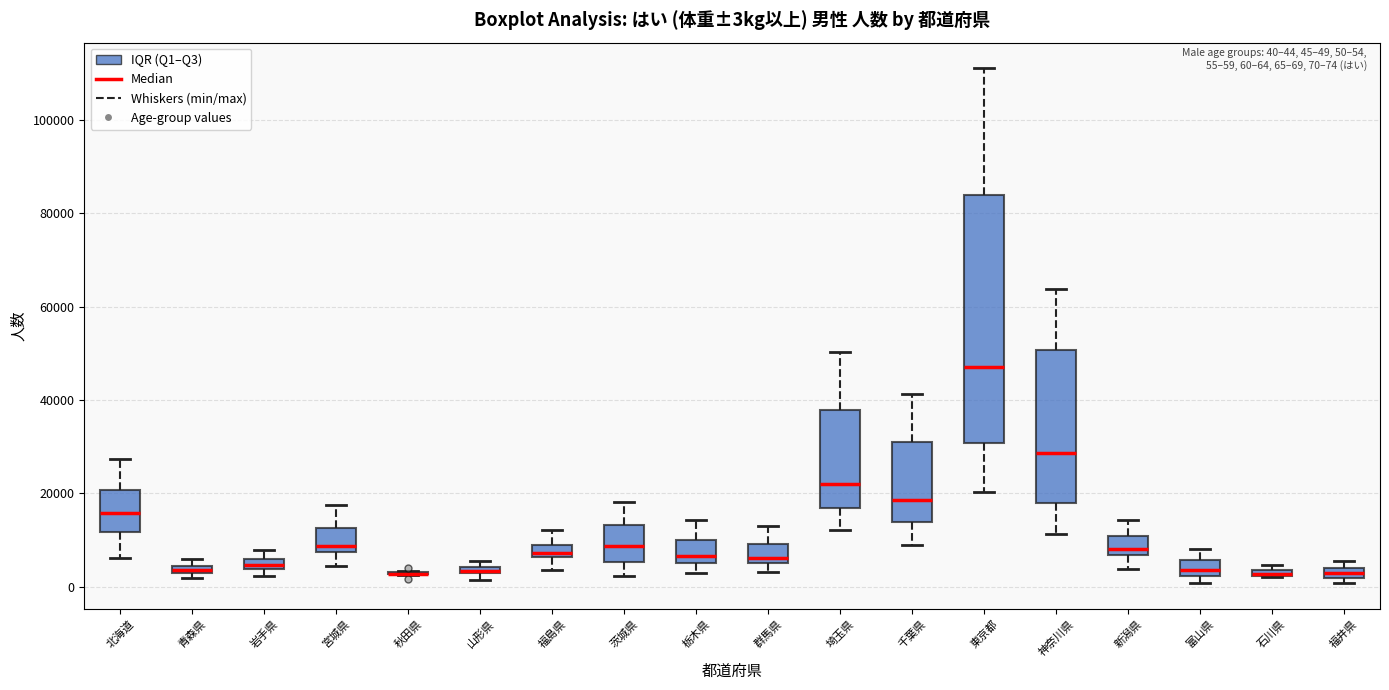

Which box is the tallest, from its lower edge to its upper edge?

東京都